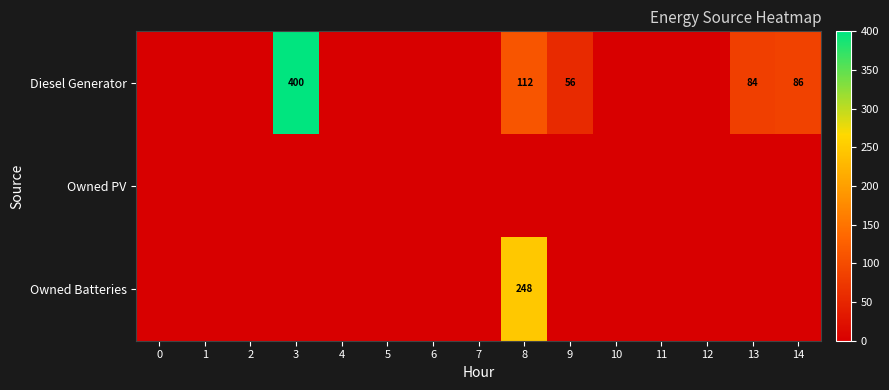

List the series in order of their overall mean, lowest first.

row_1, row_2, row_0